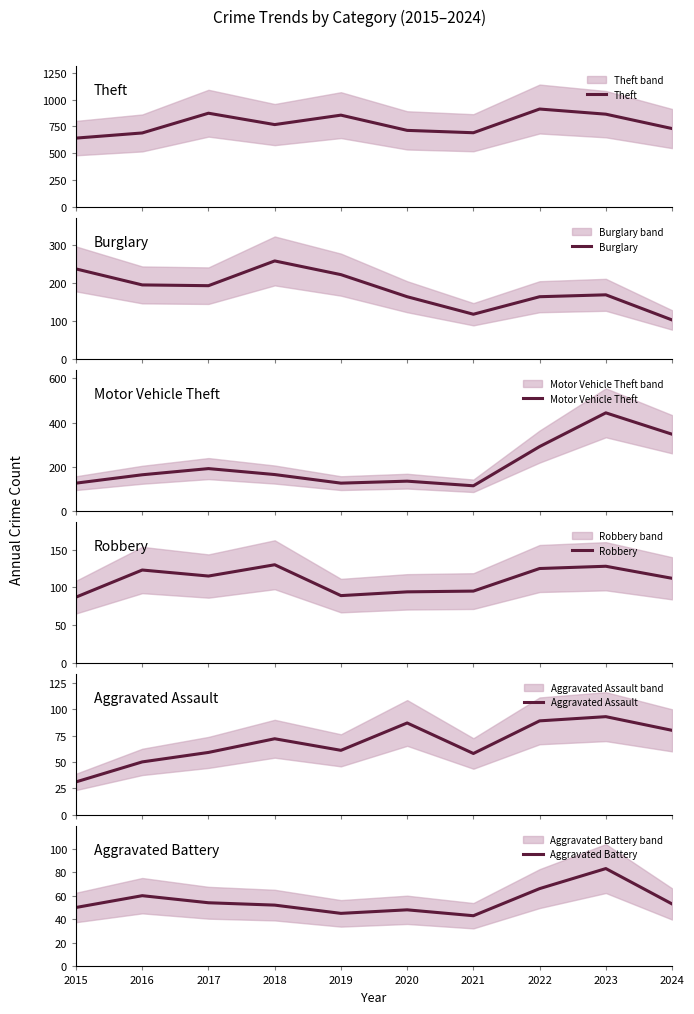

True or false: Robbery and Theft intersect in this chart.

False